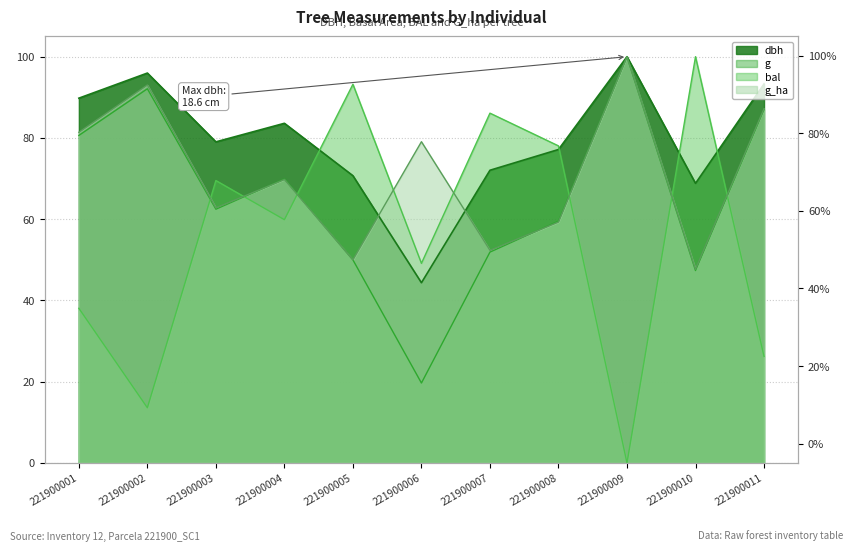

The value of dbh at 221900002 is 1.5. True or false?

False